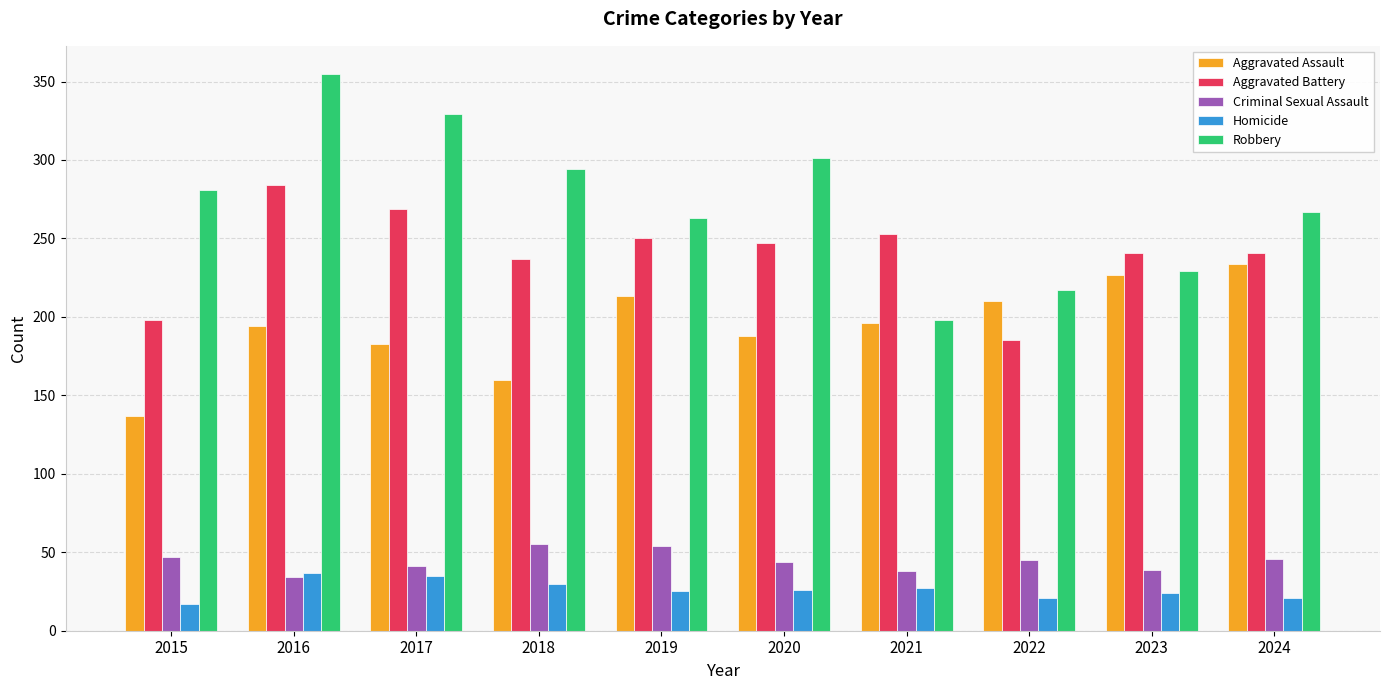

The Homicide series shows 12 at 2019. True or false?

False